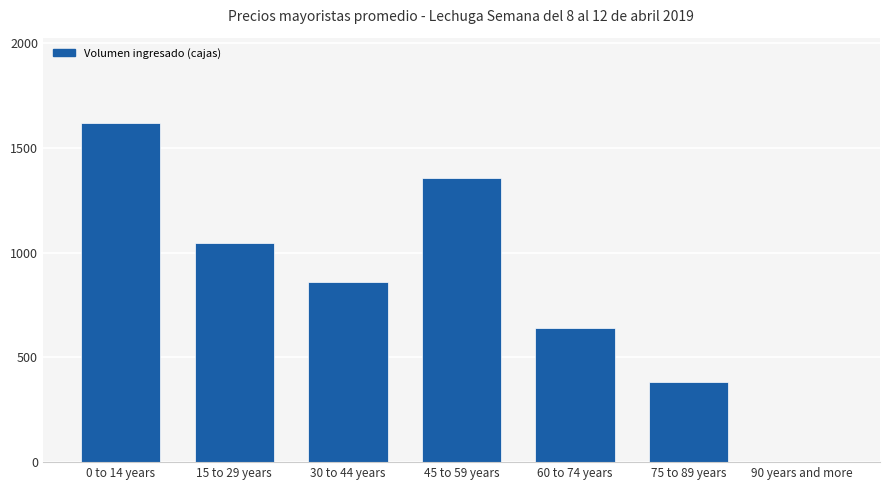

What is the sum of the values at 75 to 89 years and 60 to 74 years?

1020